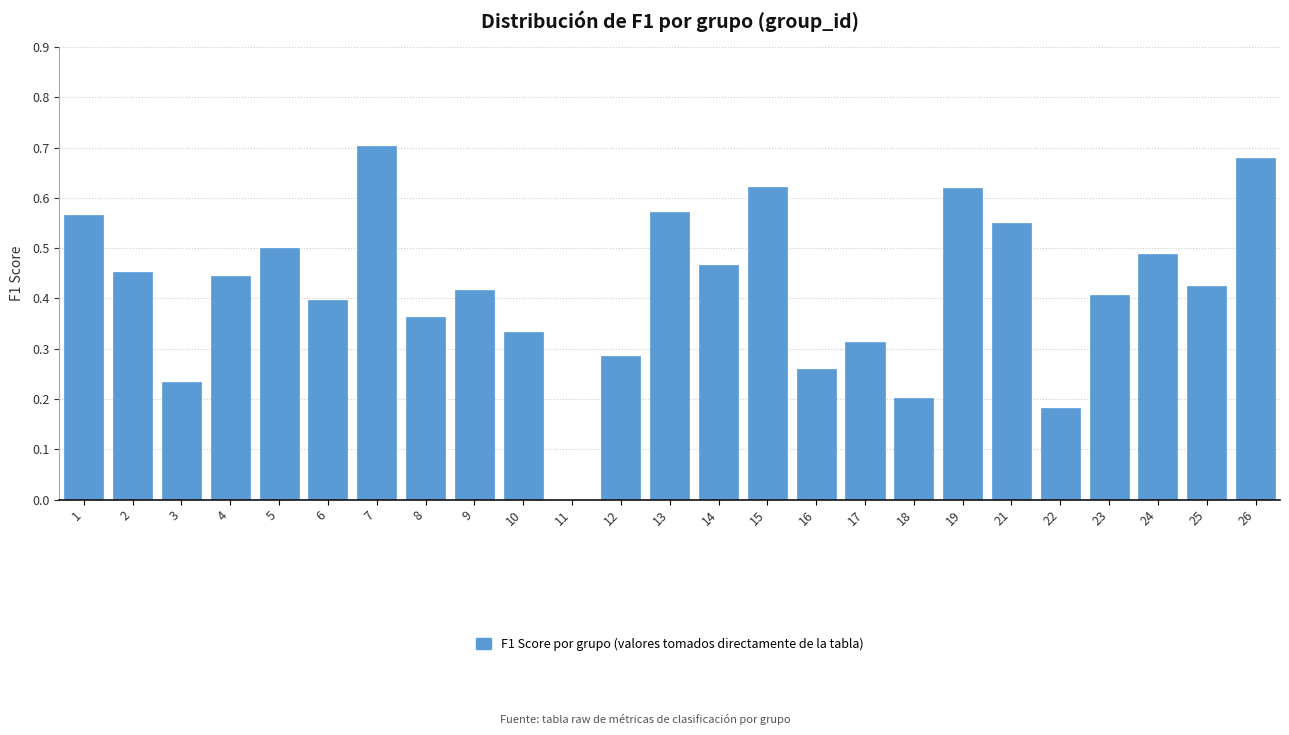

Which category has the highest value across all series?

7